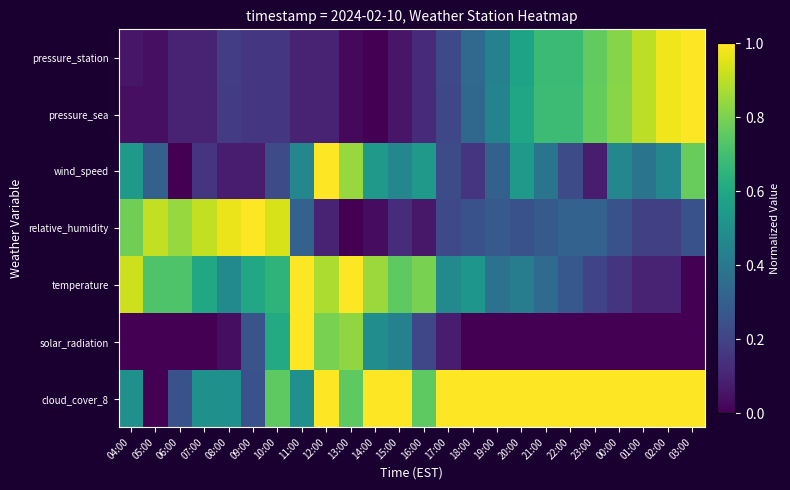

Which label corresponds to the smallest value in the chart?

14:00